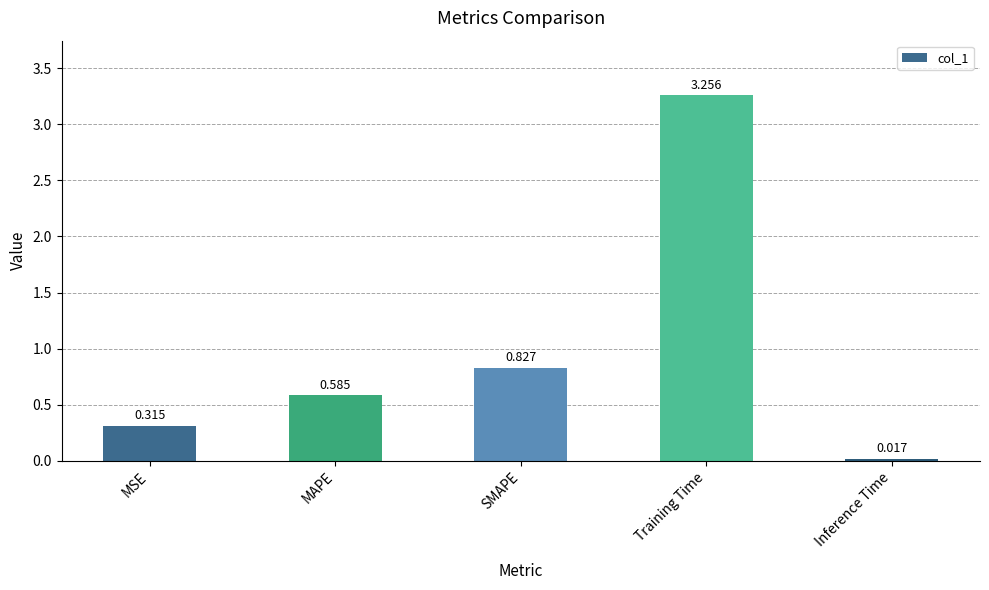

At which category does the chart reach its minimum across all series?

Inference Time